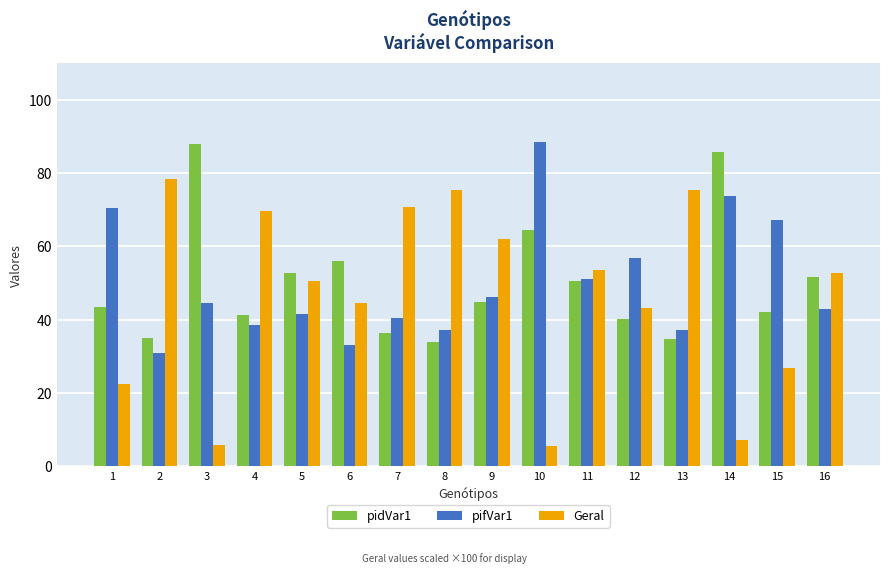

Between 2 and 5, which series saw the biggest shift?

Geral